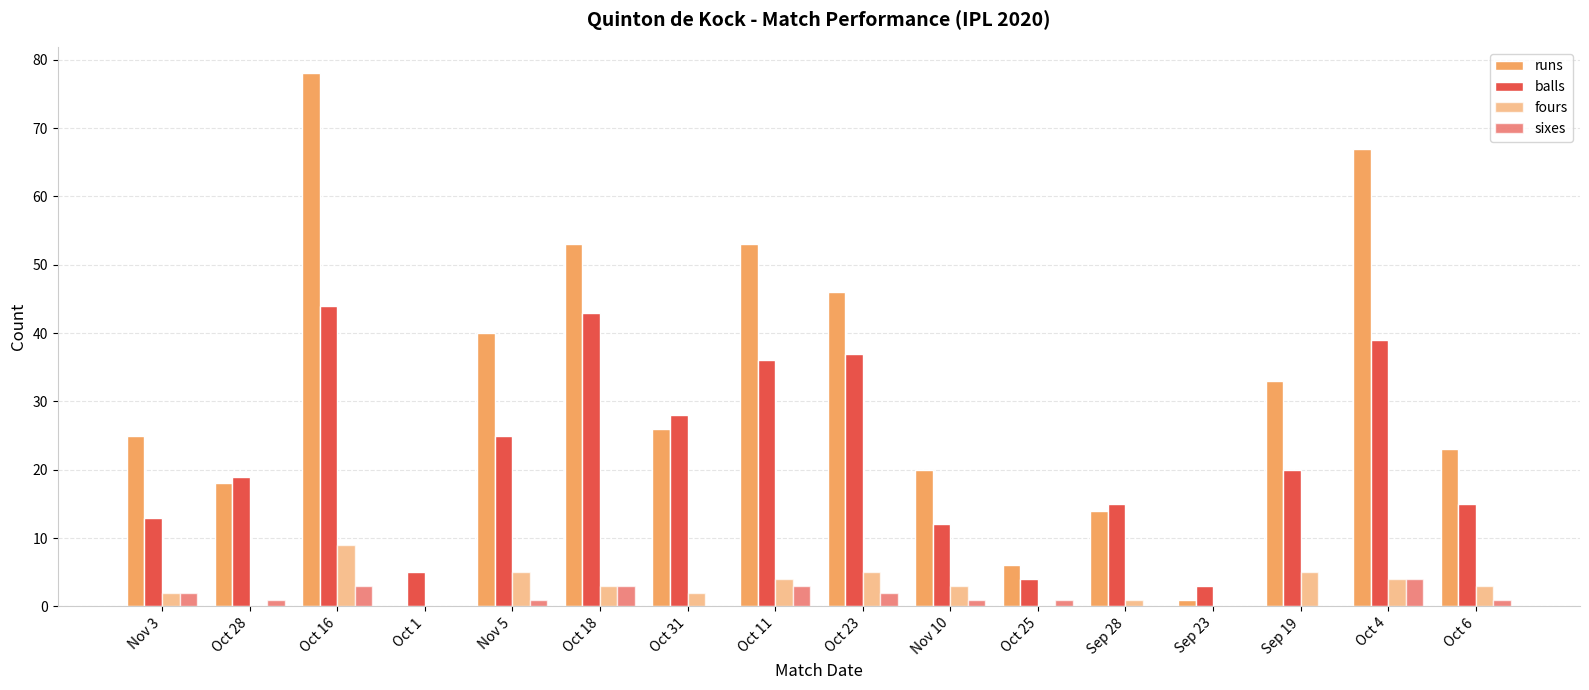

Which category has the highest value in the runs series?

Oct 16